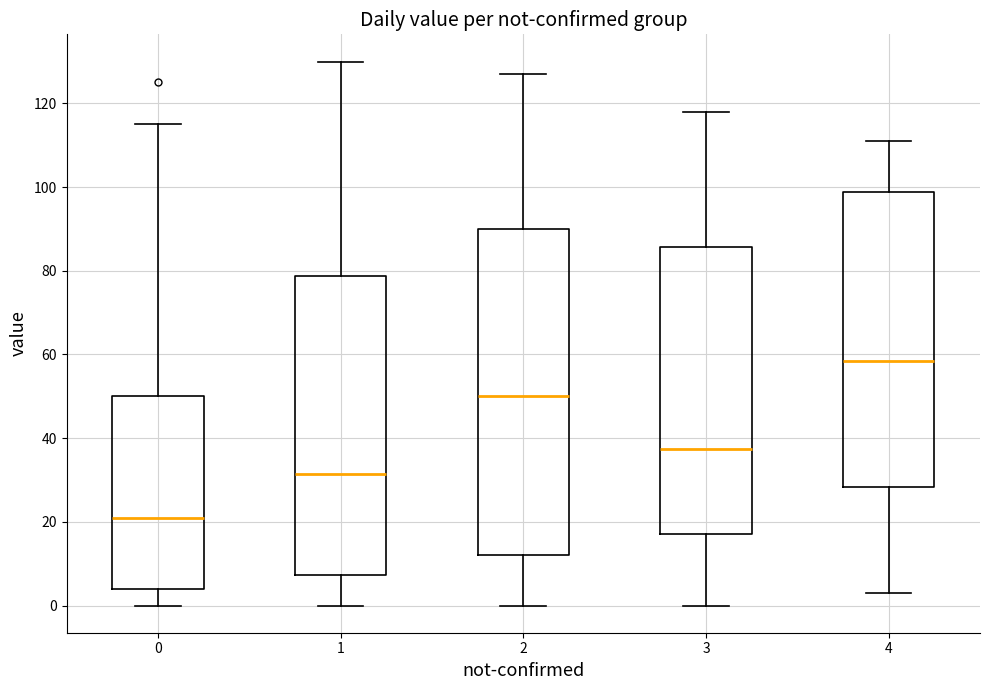

Reading left to right, read every box against the y-axis: the position of its median line, the range the box covers, and the ends of its whiskers. The values are not printed on the chart, so give them approximately, as read against the axis.

0: median 22, box 4 to 50, whiskers 0 to 116
1: median 32, box 8 to 78, whiskers 0 to 130
2: median 50, box 12 to 90, whiskers 0 to 128
3: median 38, box 18 to 86, whiskers 0 to 118
4: median 58, box 28 to 98, whiskers 4 to 112